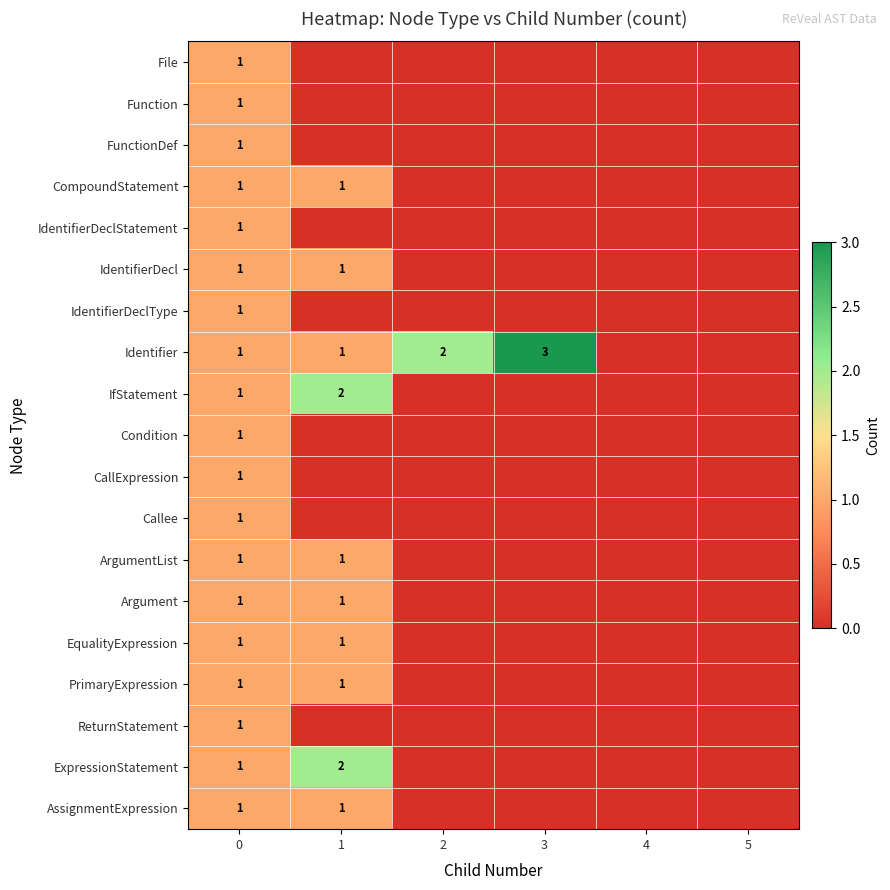

Which series has the widest spread of values?

Identifier